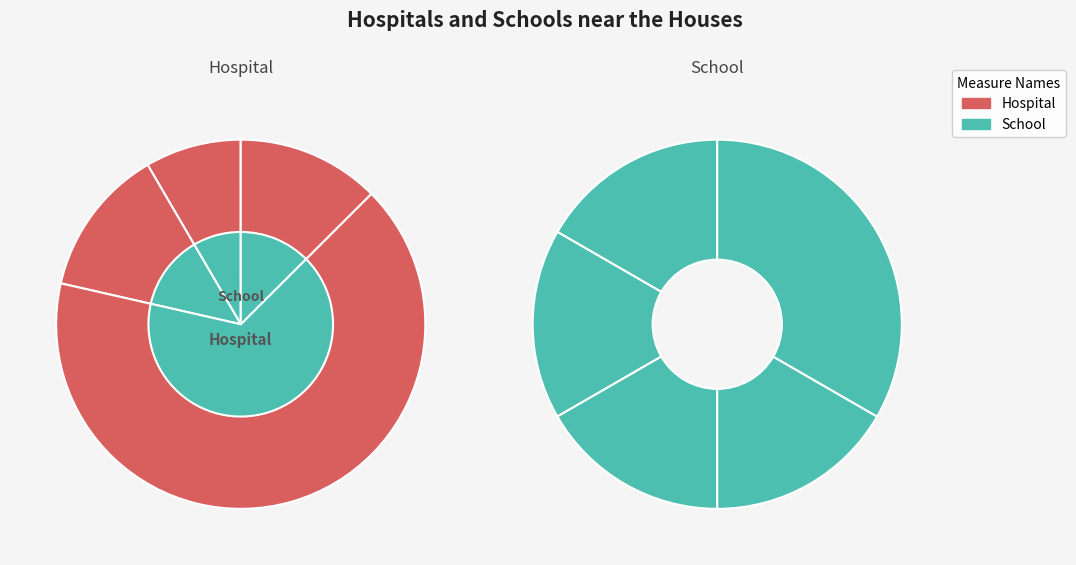

Is it true that 19 is 23% of the pie?

False